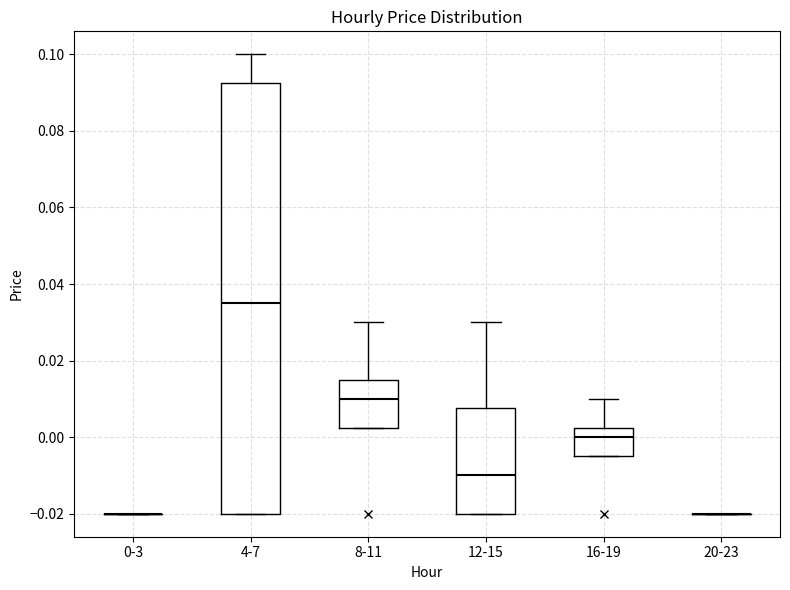

Which box is the tallest, from its lower edge to its upper edge?

4-7